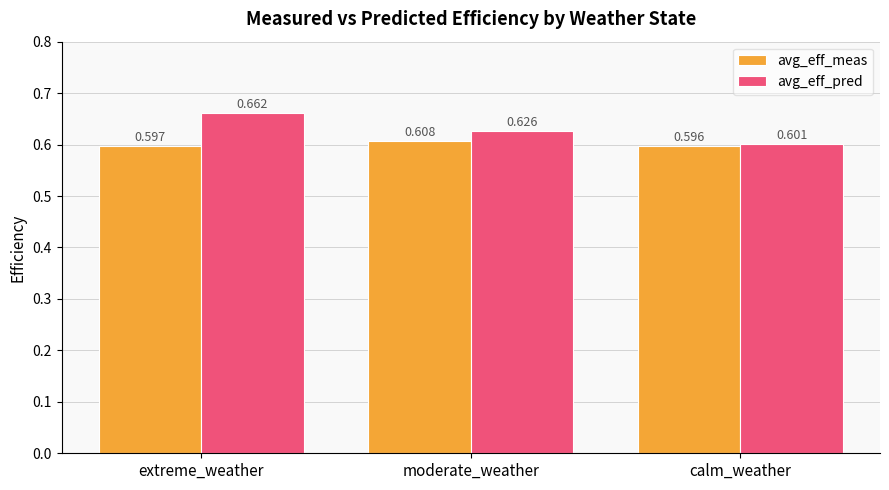

At which category is the sum across all series the highest?

extreme_weather